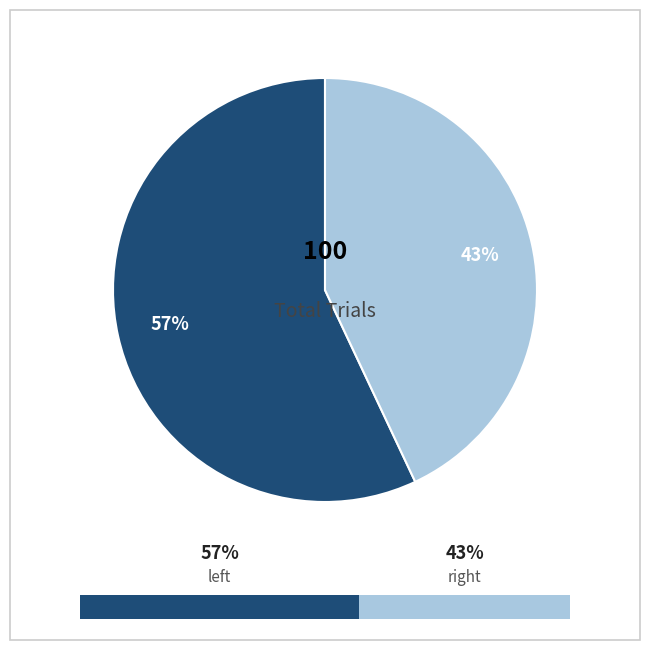

Is there any slice that represents more than half of the pie?

Yes